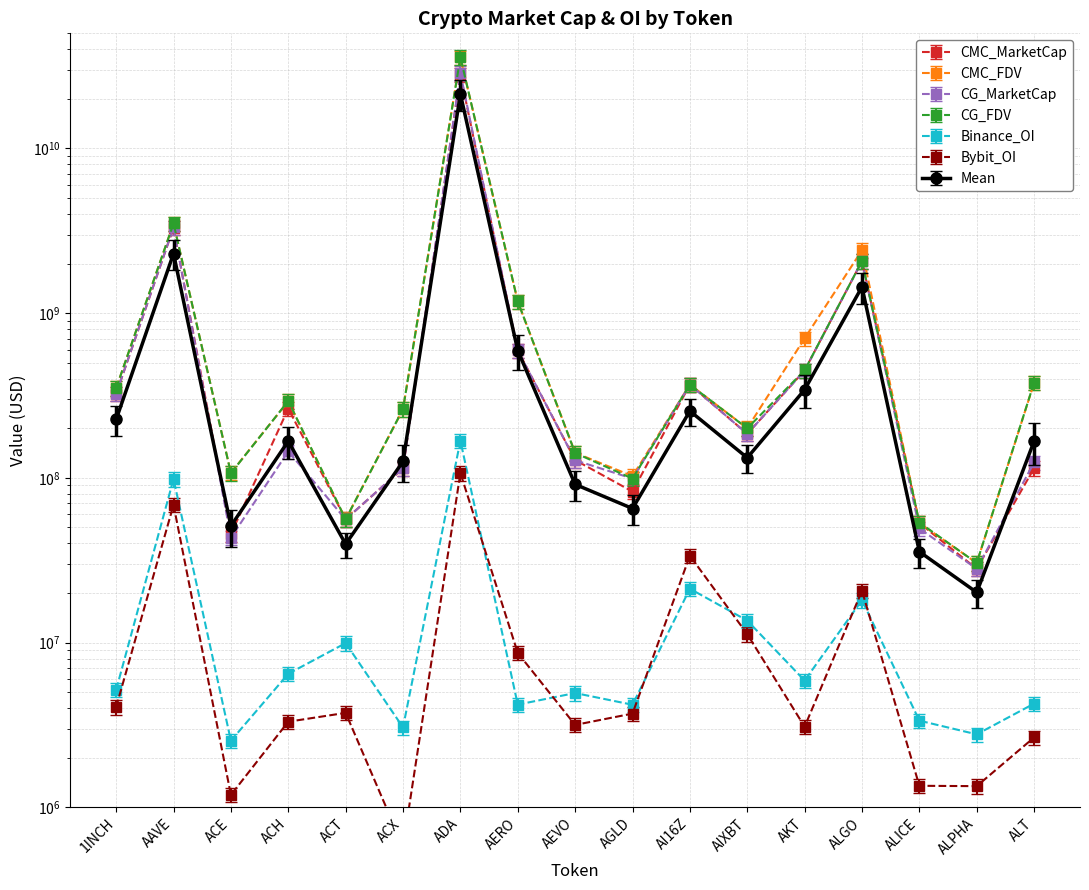

True or false: CG_FDV and Binance_OI cross at least once.

False